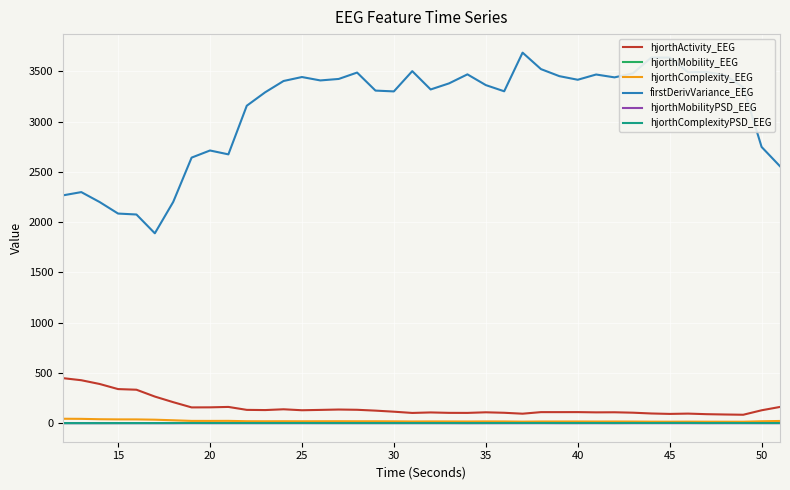

What is the greatest value displayed?

3686.1